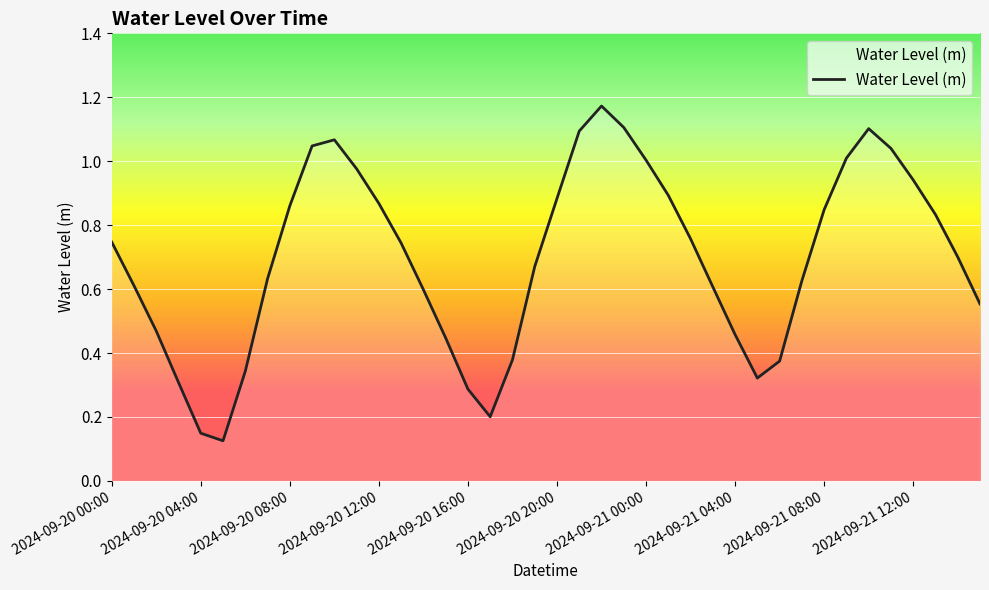

The value at 2024-09-20 16:00 is 0.2. True or false?

False